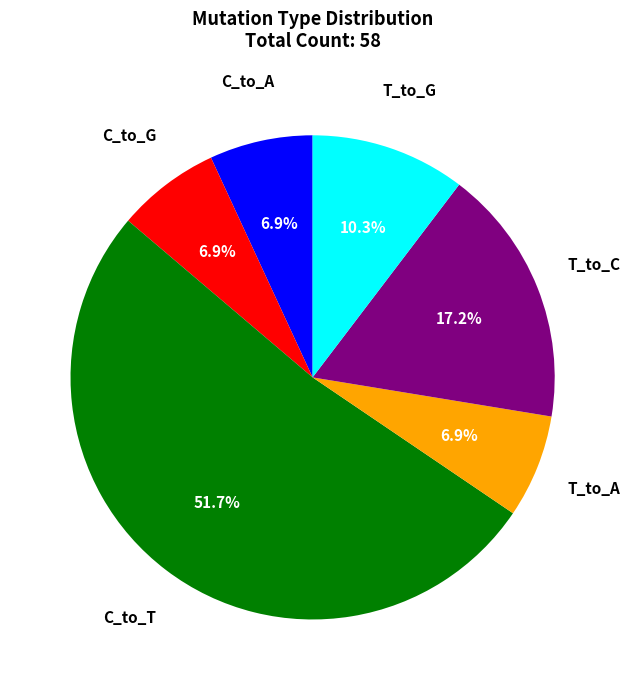

Which has a higher value, T_to_C or C_to_G?

T_to_C